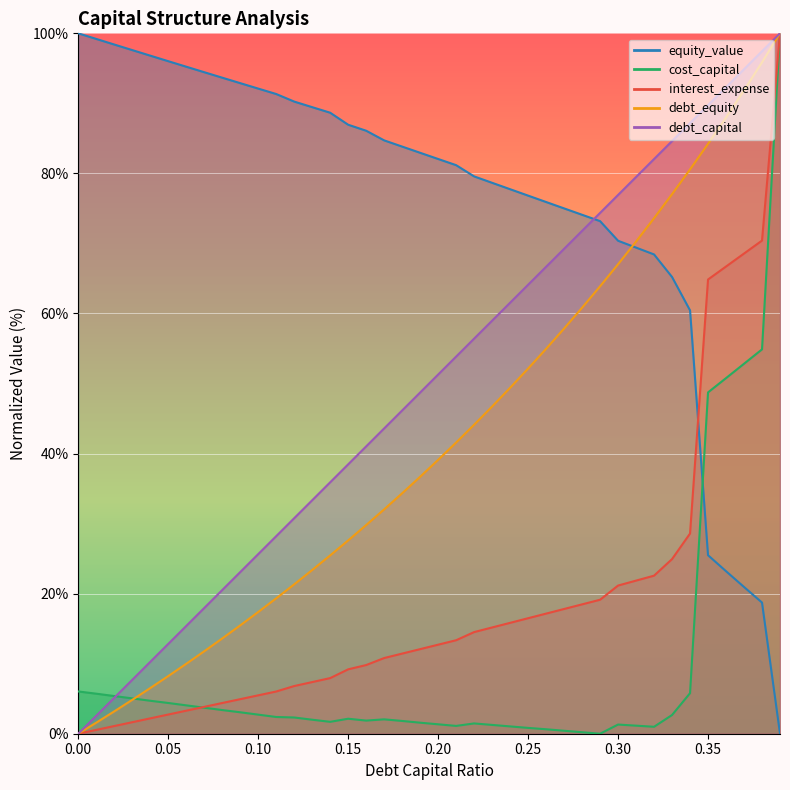

The interest_expense series shows 1.6 at 0.03. True or false?

True